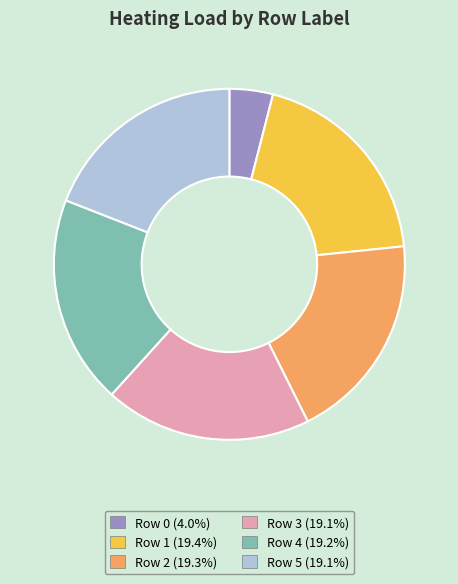

Is the sum of Row 2 (19.3%) and Row 4 (19.2%) greater than half?

No